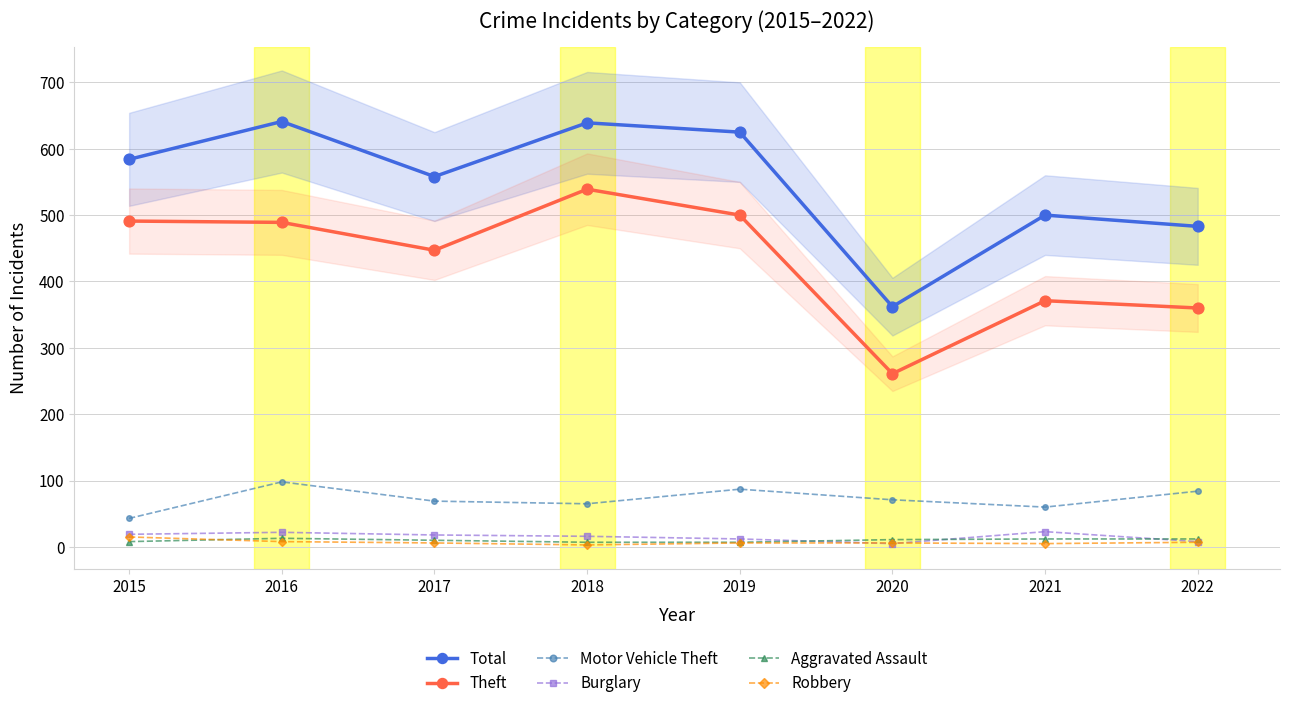

At which category is the sum across all series the highest?

2016